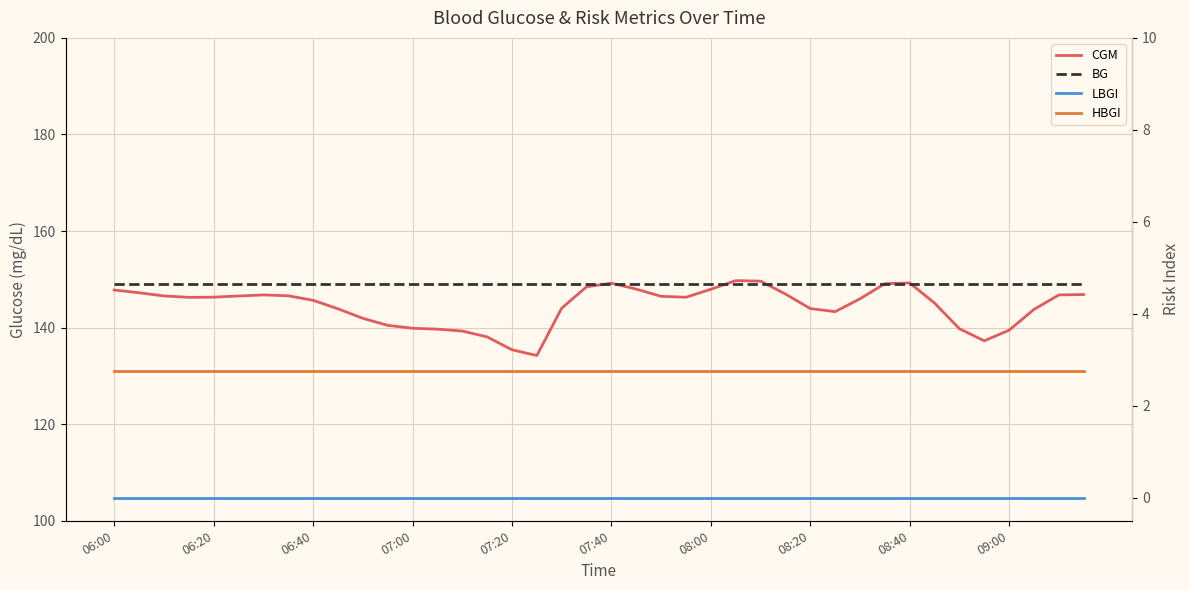

What is the difference between the maximum and minimum values in the CGM series?

15.5